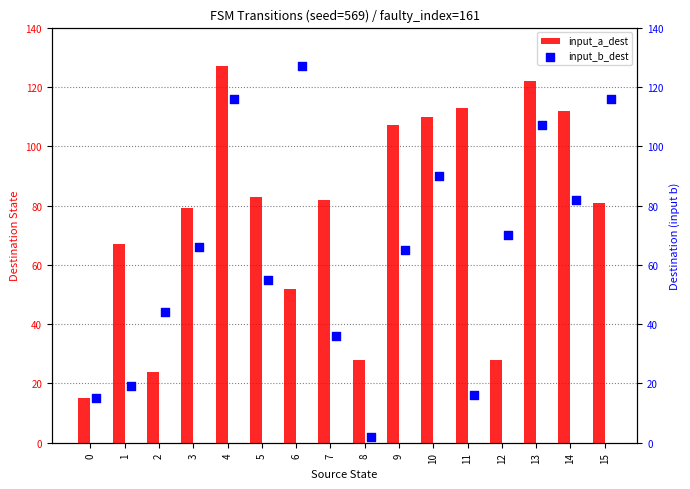

What are all the series names shown in the legend?

input_a_dest, input_b_dest